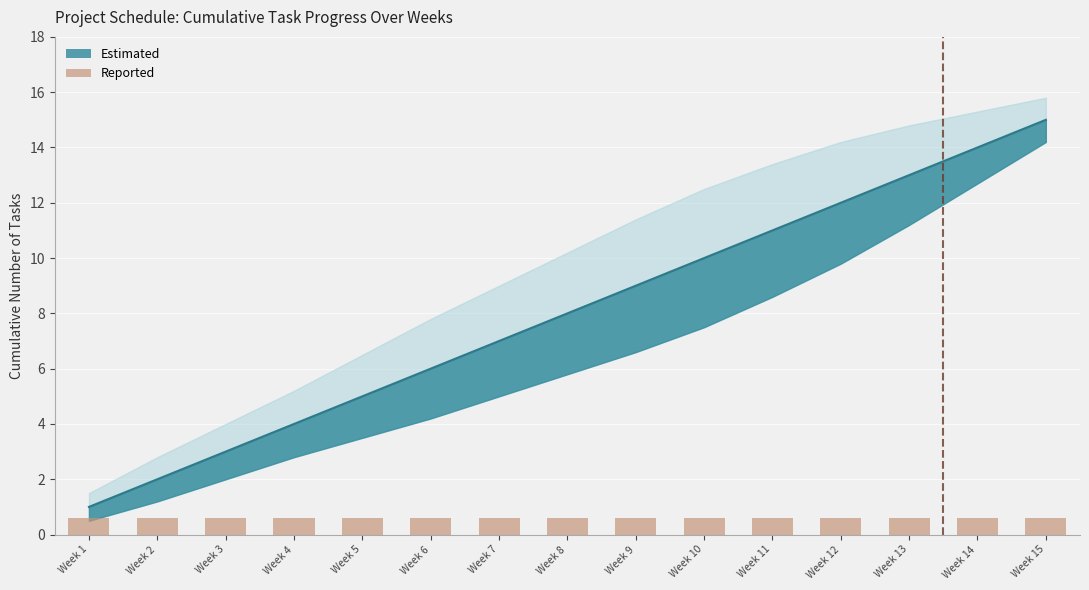

What is the difference between the Lower Bound values at Week 7 and Week 10?

2.5